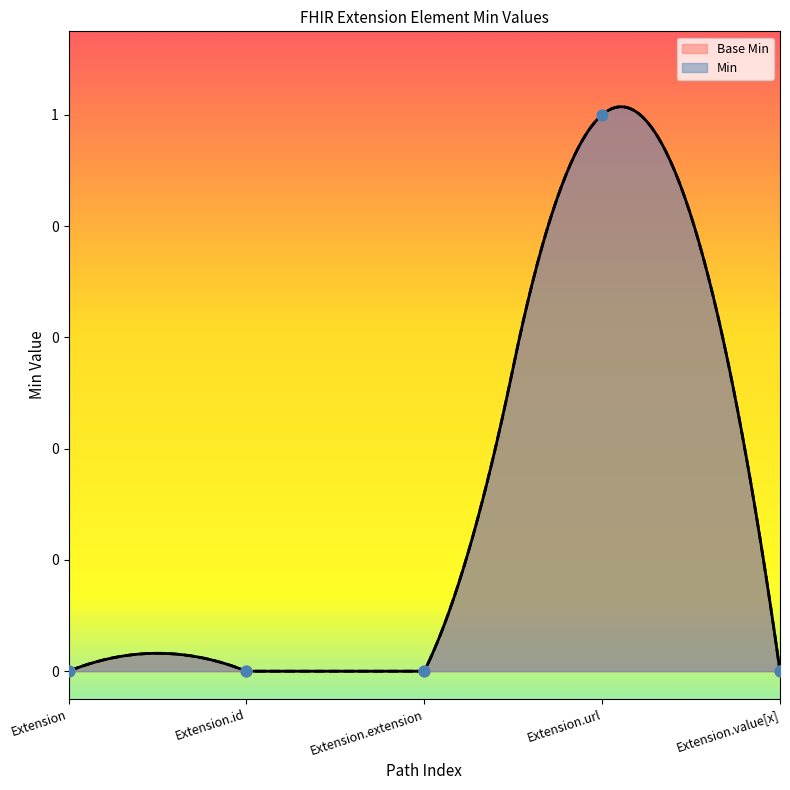

What is the change in value from Extension.extension to Extension.url?

+1